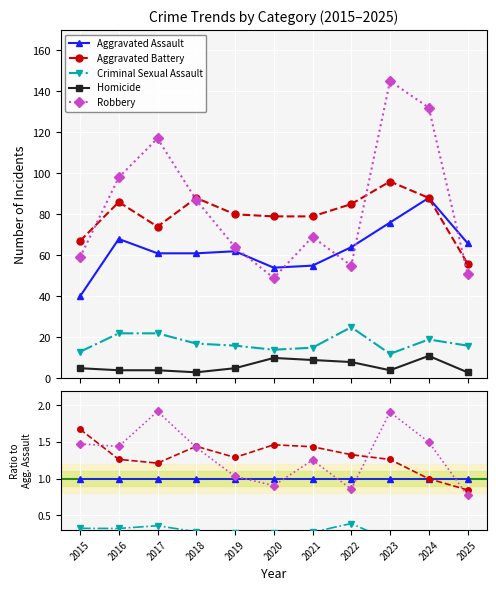

Reading right to left, what are all the values shown in this chart?

Aggravated Assault: 2025=1.0	2024=1.0	2023=1.0	2022=1.0	2021=1.0	2020=1.0	2019=1.0	2018=1.0	2017=1.0	2016=1.0	2015=1.0
Aggravated Battery: 2025=0.8	2024=1.0	2023=1.3	2022=1.3	2021=1.4	2020=1.5	2019=1.3	2018=1.4	2017=1.2	2016=1.3	2015=1.7
Criminal Sexual Assault: 2025=0.2	2024=0.2	2023=0.2	2022=0.4	2021=0.3	2020=0.3	2019=0.3	2018=0.3	2017=0.4	2016=0.3	2015=0.3
Homicide: 2025=0.0	2024=0.1	2023=0.1	2022=0.1	2021=0.2	2020=0.2	2019=0.1	2018=0.0	2017=0.1	2016=0.1	2015=0.1
Robbery: 2025=0.8	2024=1.5	2023=1.9	2022=0.9	2021=1.3	2020=0.9	2019=1.0	2018=1.4	2017=1.9	2016=1.4	2015=1.5